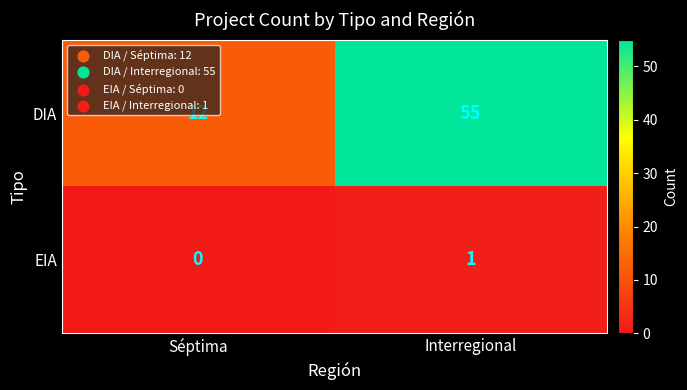

List the series in order of their peak value, highest first.

DIA, EIA